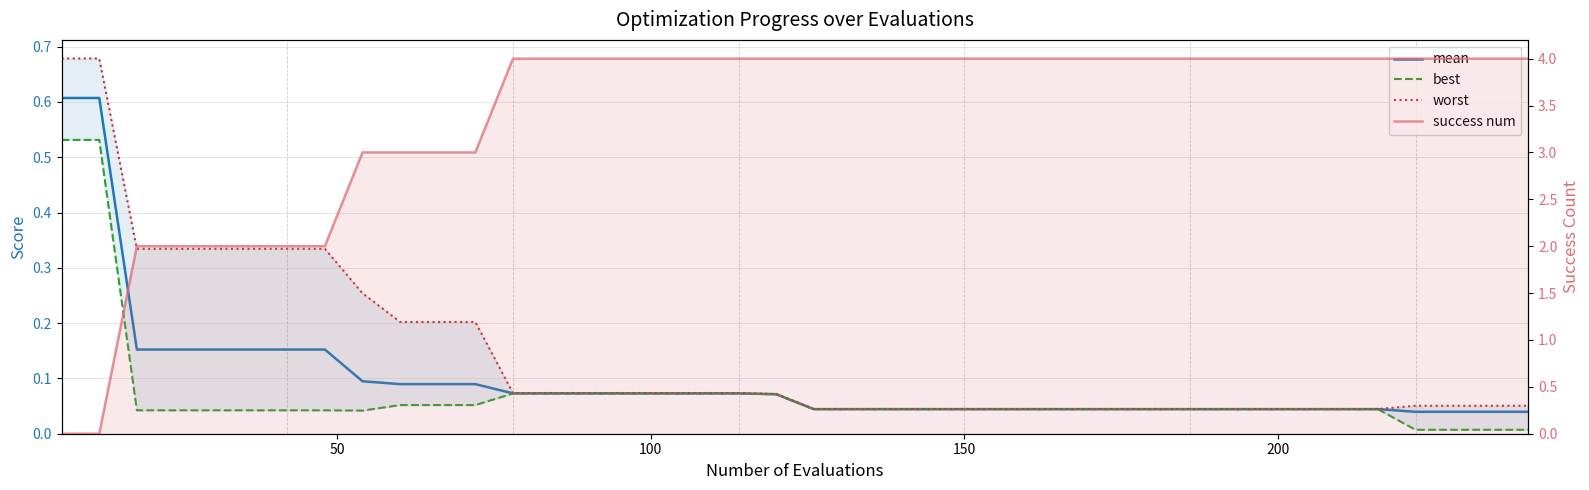

Between 15 and 37, which series saw the biggest shift?

best